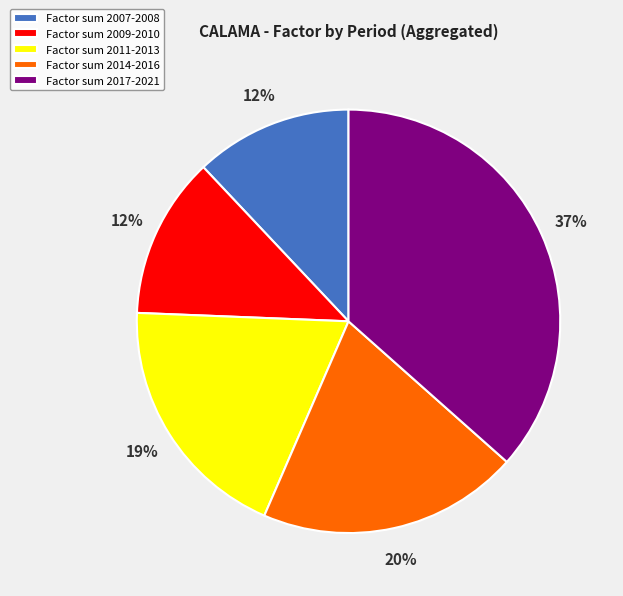

Is it true that Factor sum 2017-2021 is 37% of the pie?

True